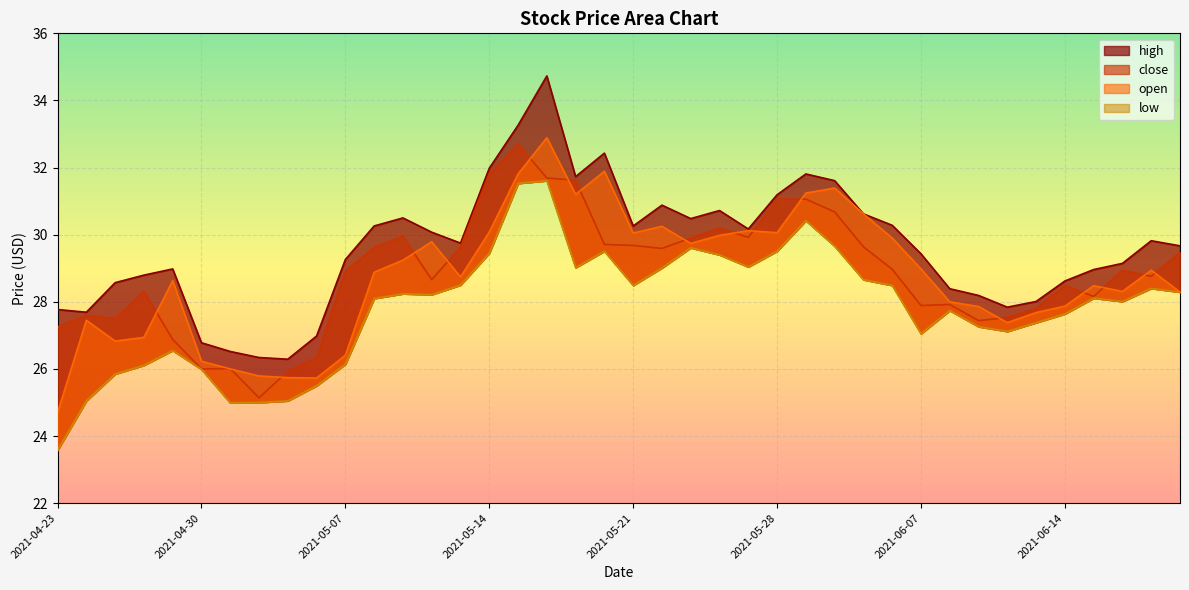

Where is low nearest to the value 27?

2021-06-07